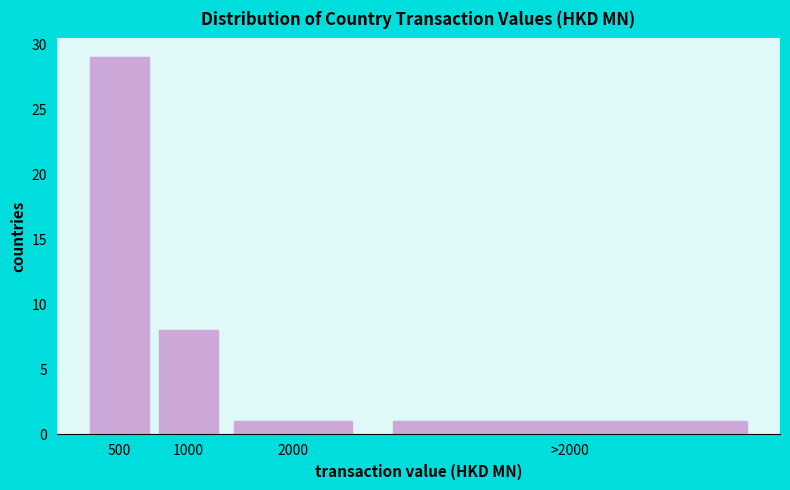

Reading right to left, transcribe all the data shown in this chart.

1	1	8	29